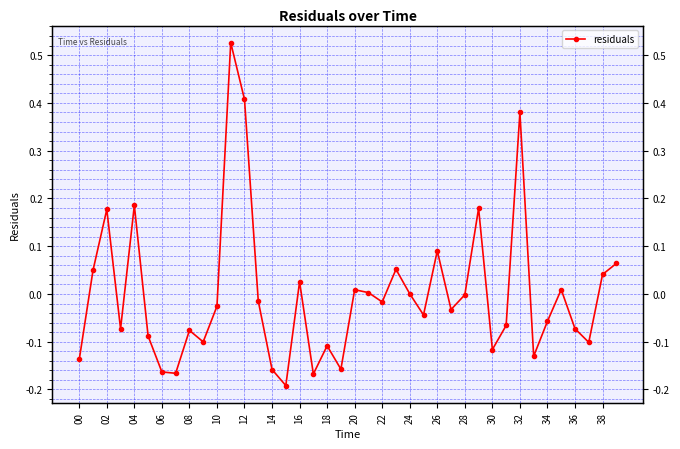

Is it true that the value at 25 is -0.1?

False